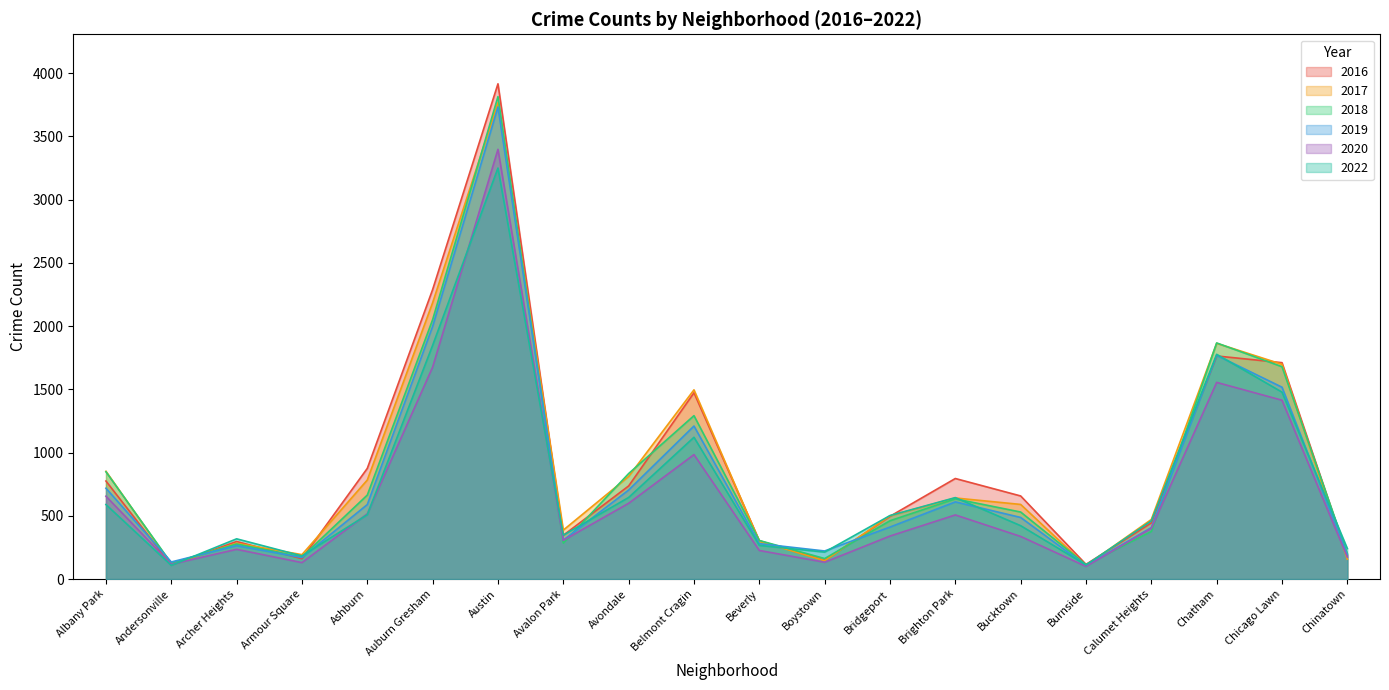

What position from the right is Burnside?

5